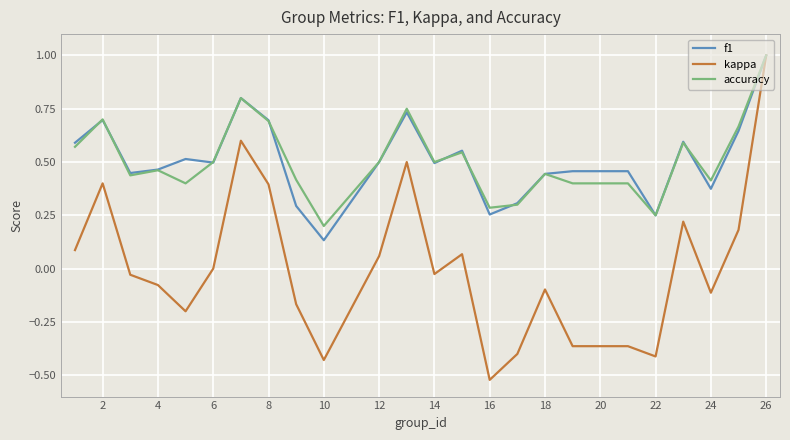

What is the greatest value displayed?

1.0